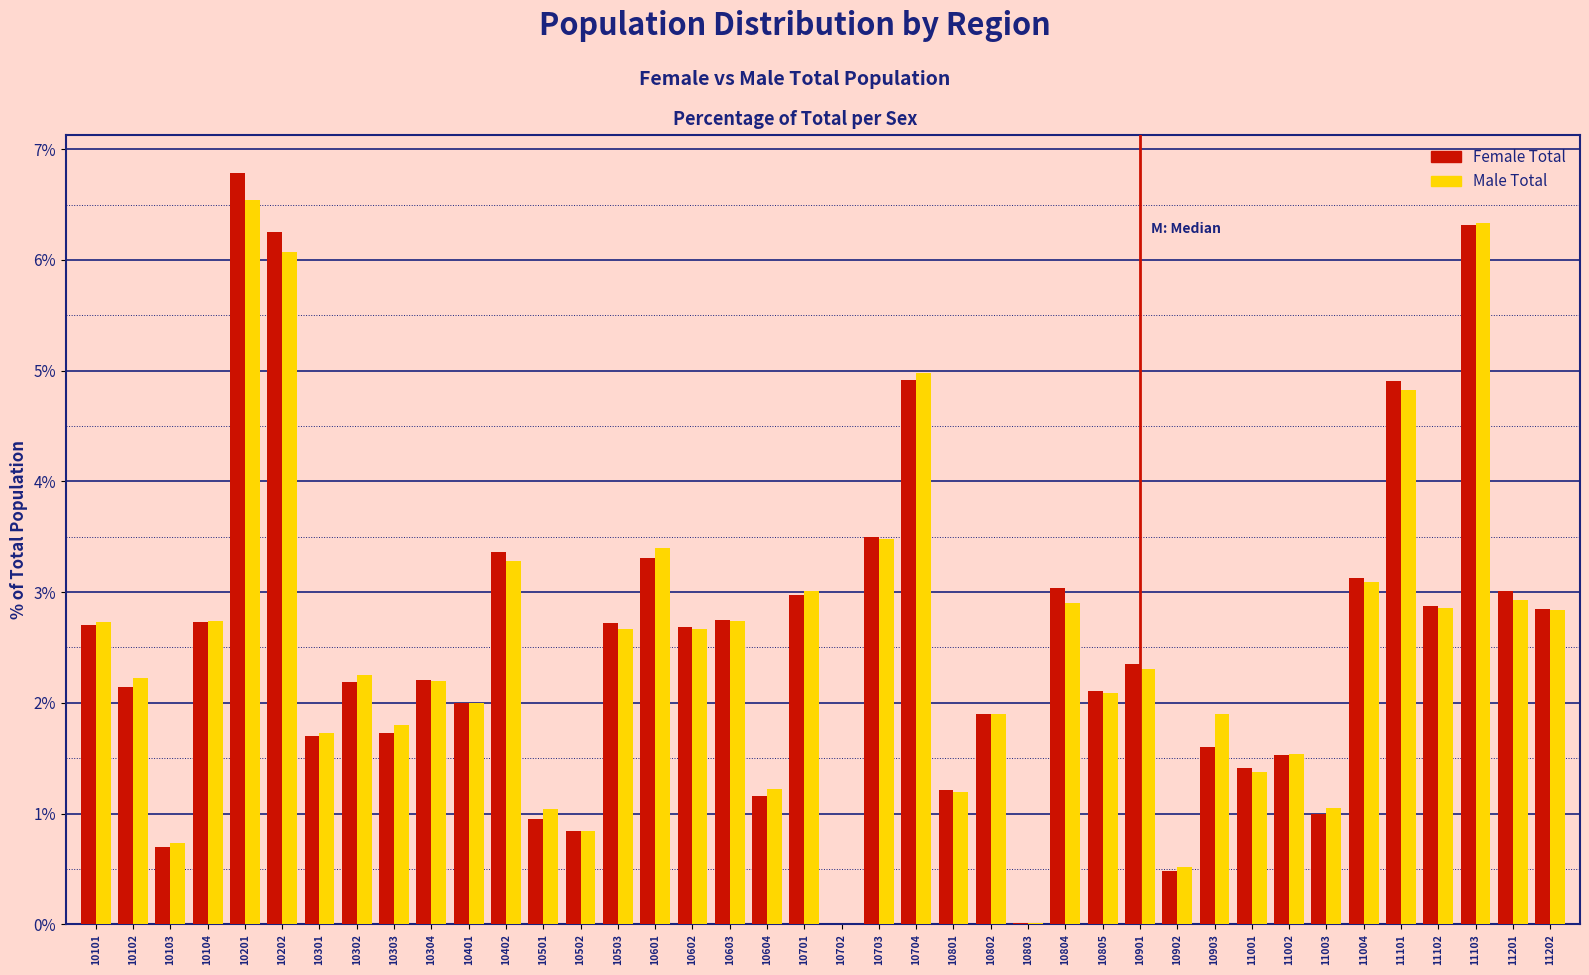

What is the highest value of the Female Total series?

6.8